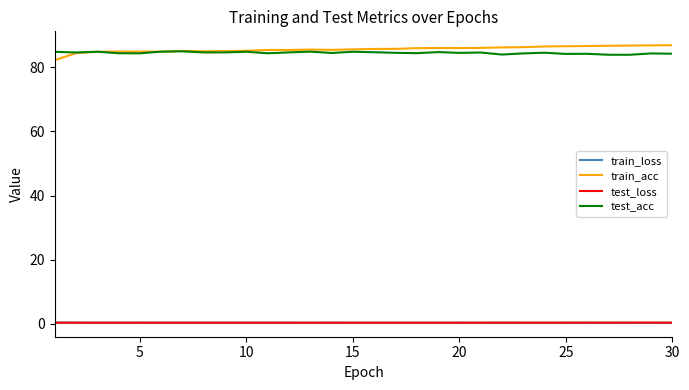

True or false: test_loss and train_acc cross at least once.

False